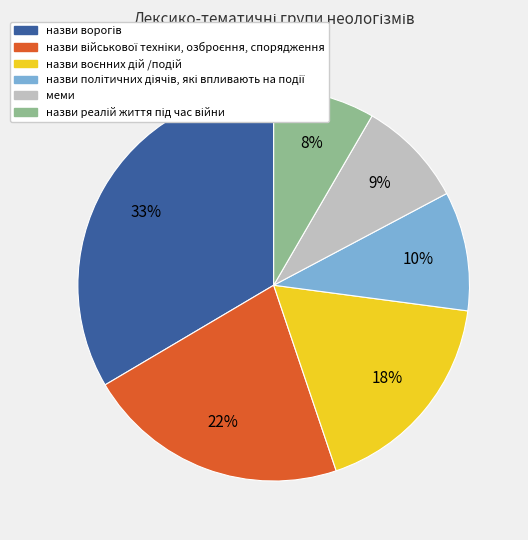

To the nearest percent, what is the average slice percentage?

17%